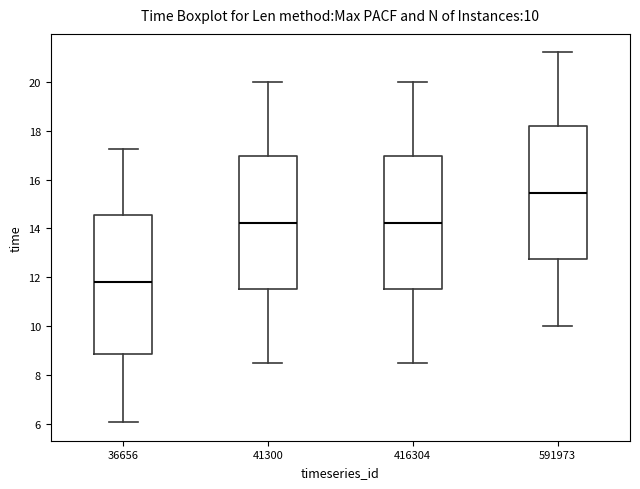

Which box's median line is the lowest?

36656